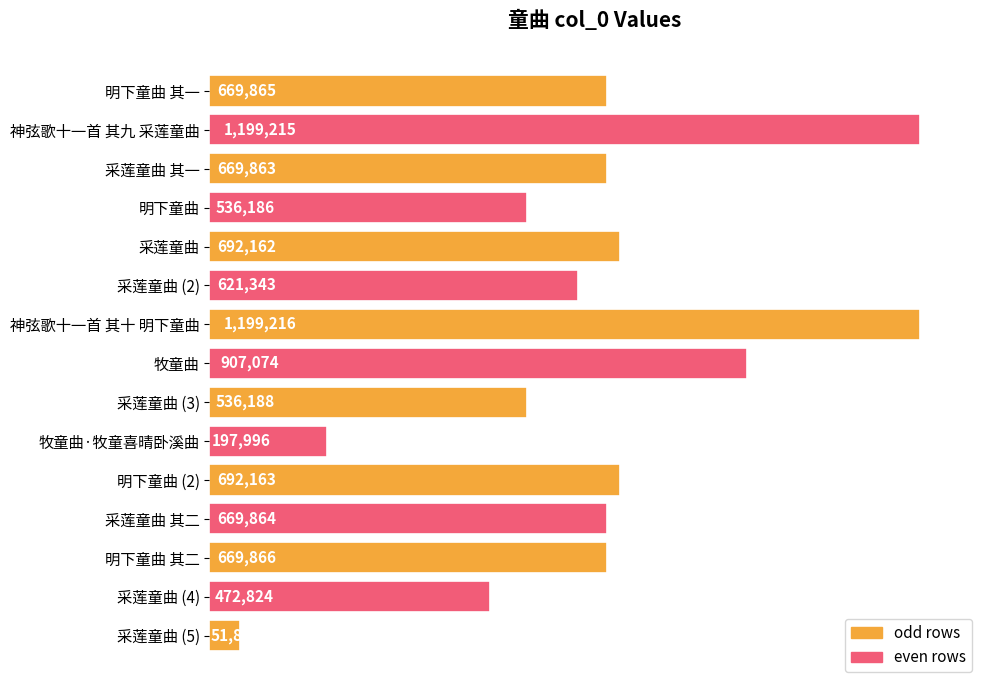

Does the chart contain any negative values?

No